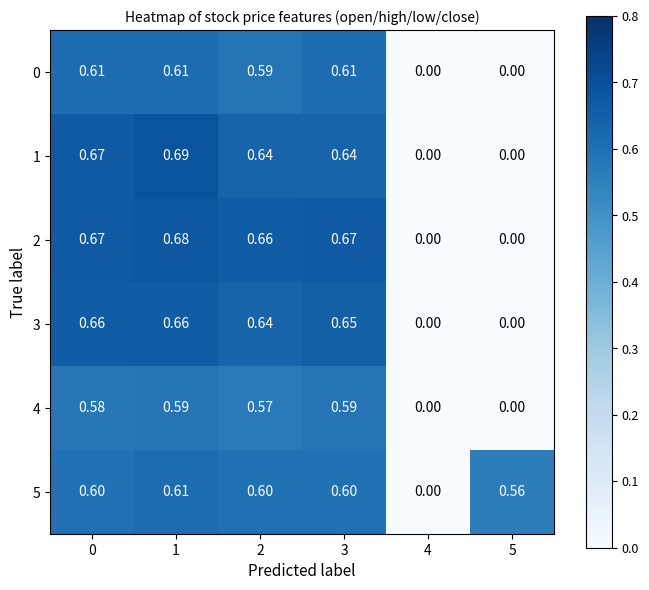

Is the value of 0 at 5 greater than the value of 1 at 2?

No